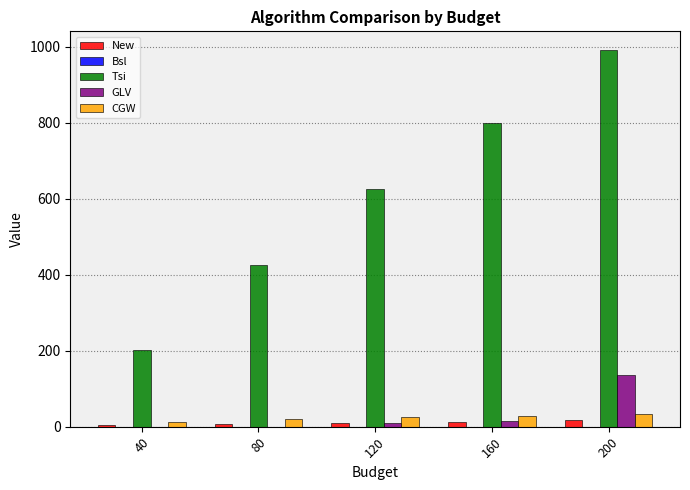

The New series shows 7.1 at 80. True or false?

True